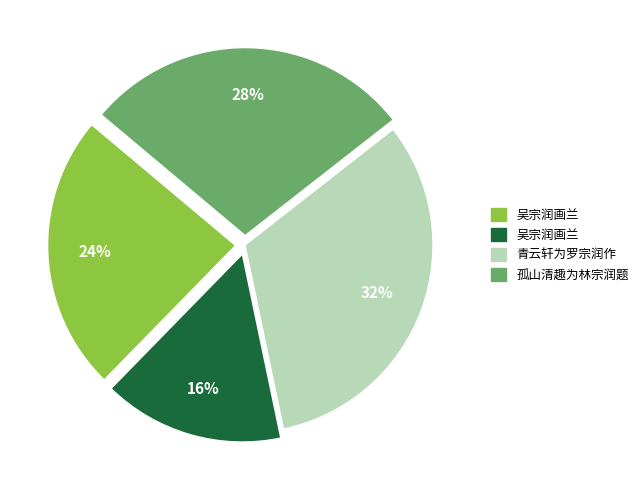

Is there a majority slice in this chart?

No